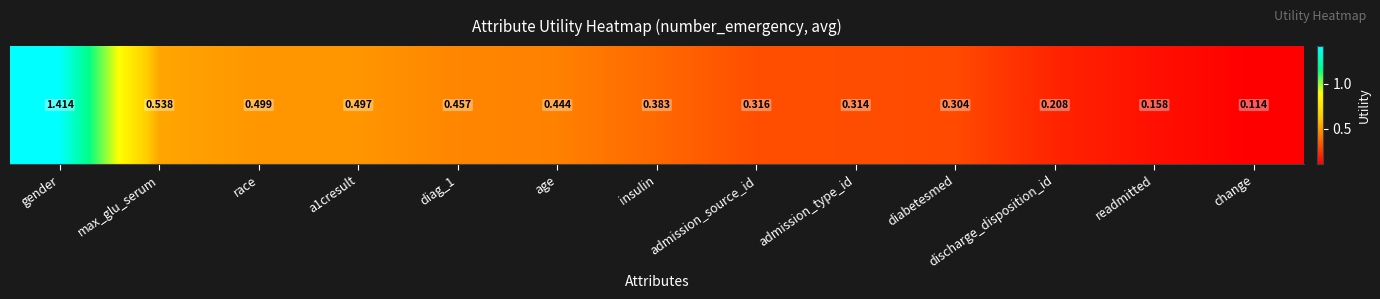

What is the approximate value at gender?

1.4